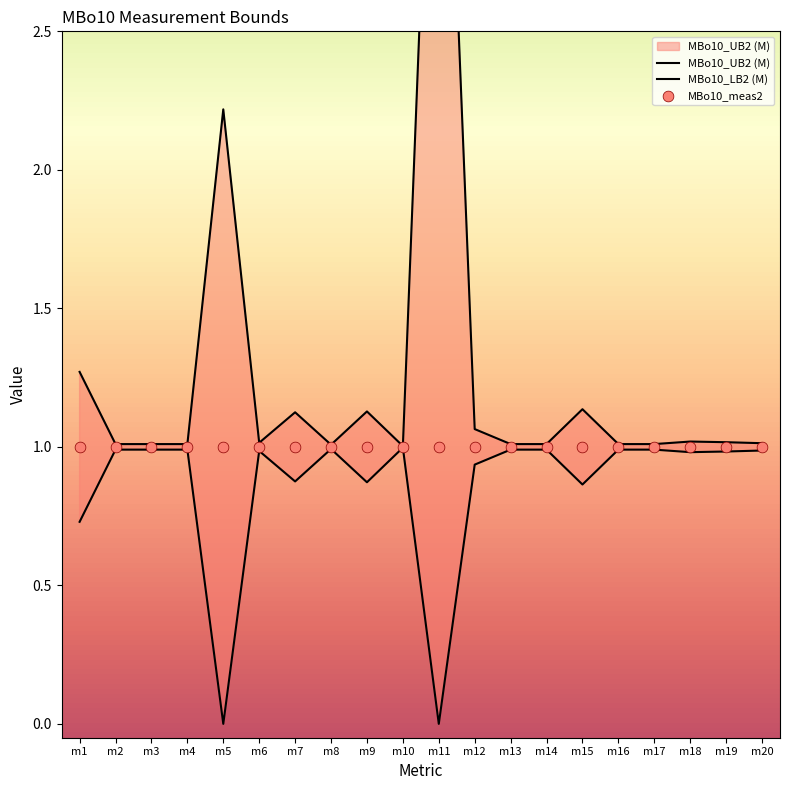

Is the value of MBo10_meas2 at m9 greater than the value of MBo10_LB2 (M) at m19?

Yes